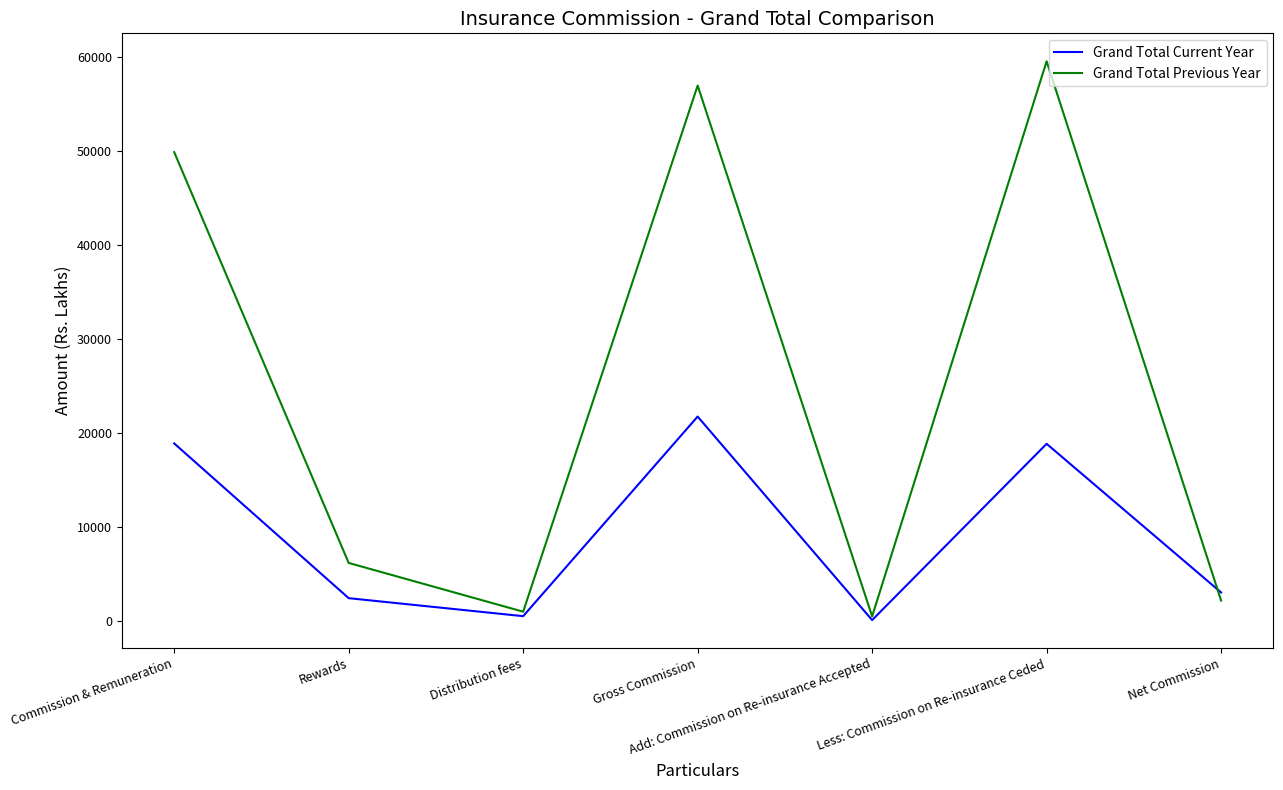

True or false: Grand Total Current Year has a value of 2387 at Rewards.

True